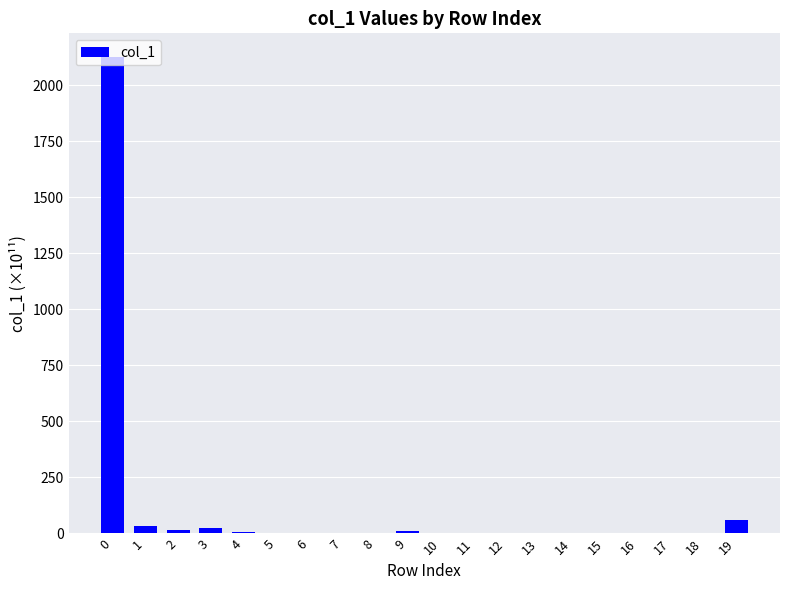

What is the greatest value displayed?

2126.4